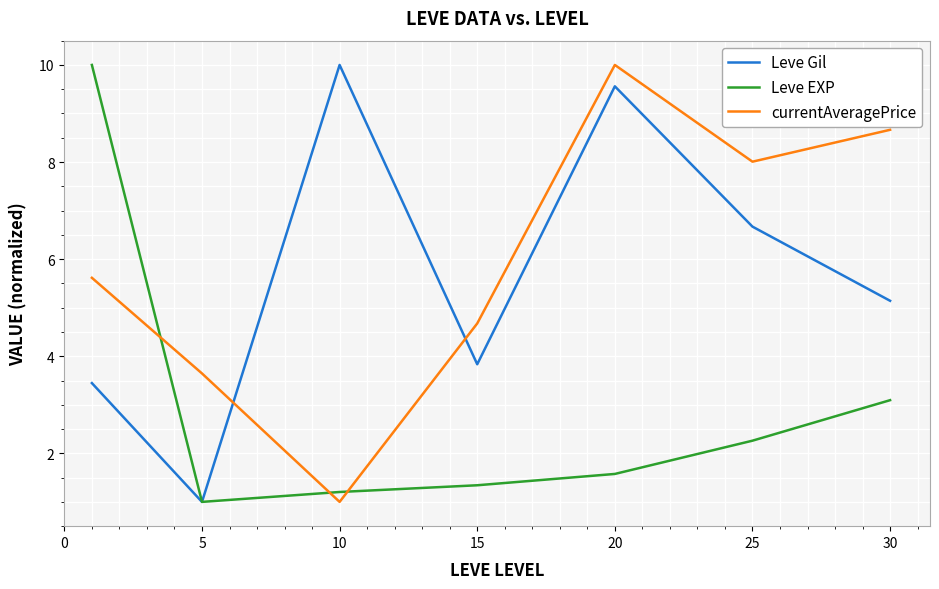

True or false: currentAveragePrice and Leve EXP intersect in this chart.

True